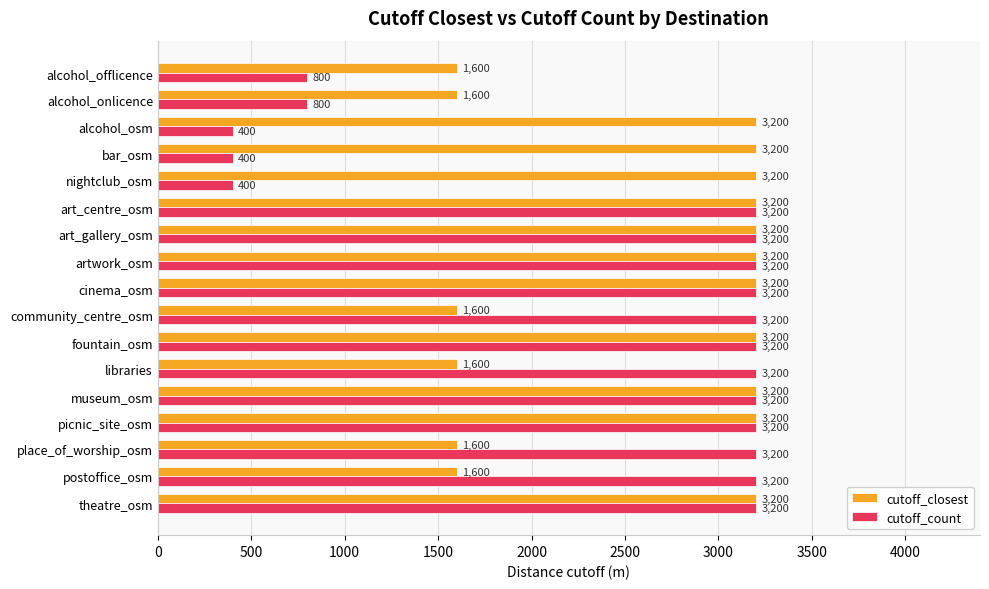

Between nightclub_osm and libraries, which series saw the biggest shift?

cutoff_count